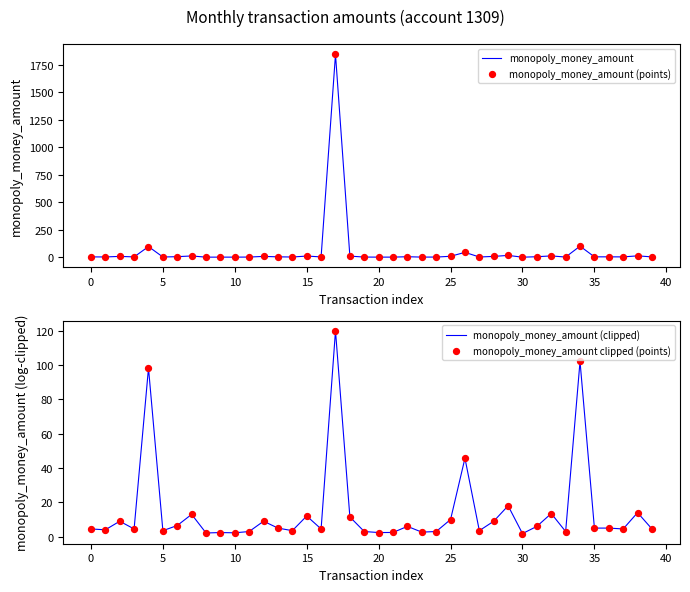

What are all the series names shown in the legend?

monopoly_money_amount, monopoly_money_amount (points), monopoly_money_amount (clipped), monopoly_money_amount clipped (points)